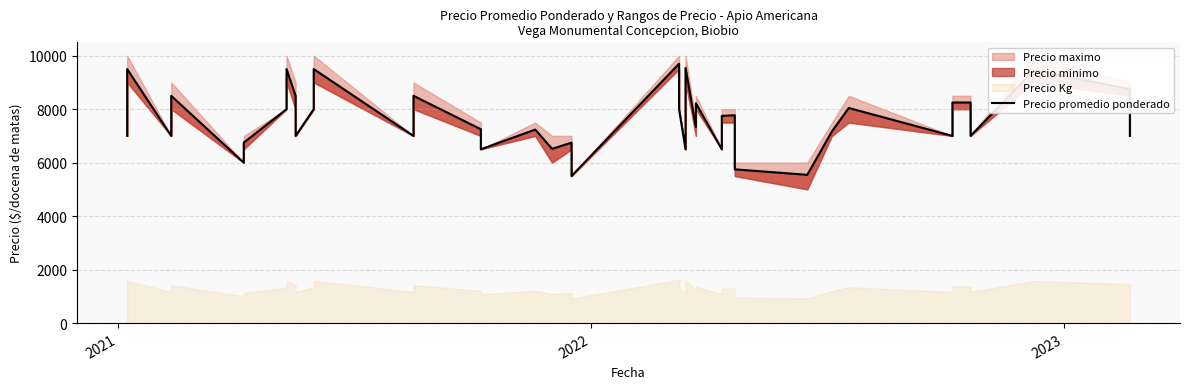

What is the sum of all values?

304038